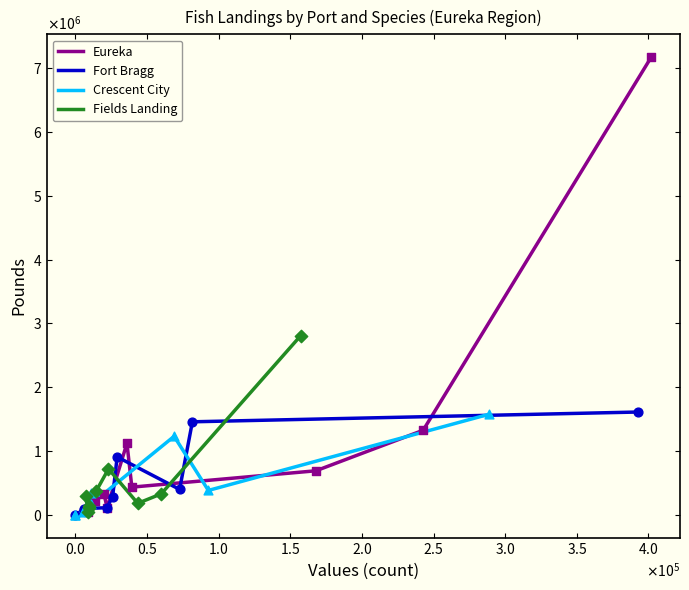

What are all the series names shown in the legend?

Eureka, Fort Bragg, Crescent City, Fields Landing